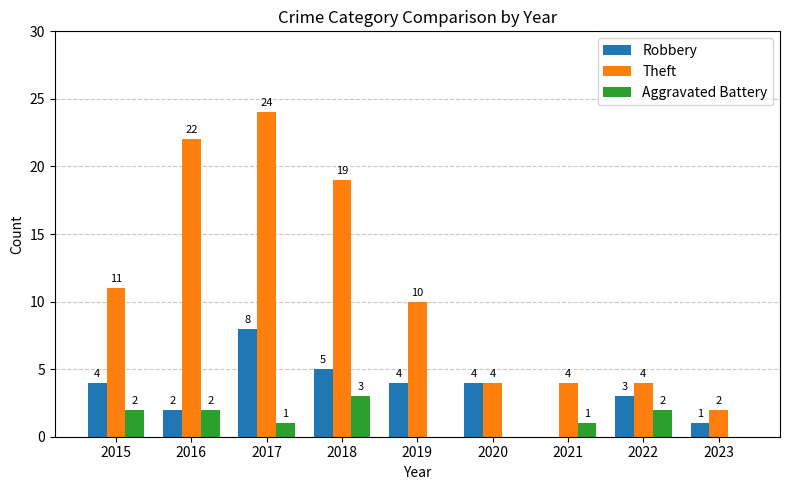

What is the spread (max minus min) of values at 2015?

9